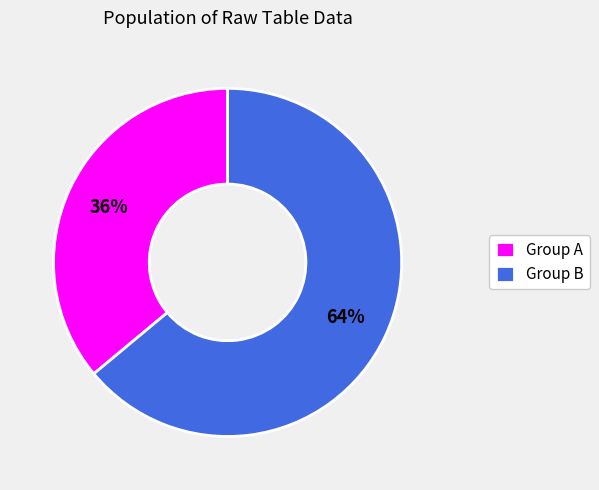

Rank the categories by value from lowest to highest.

Group A, Group B